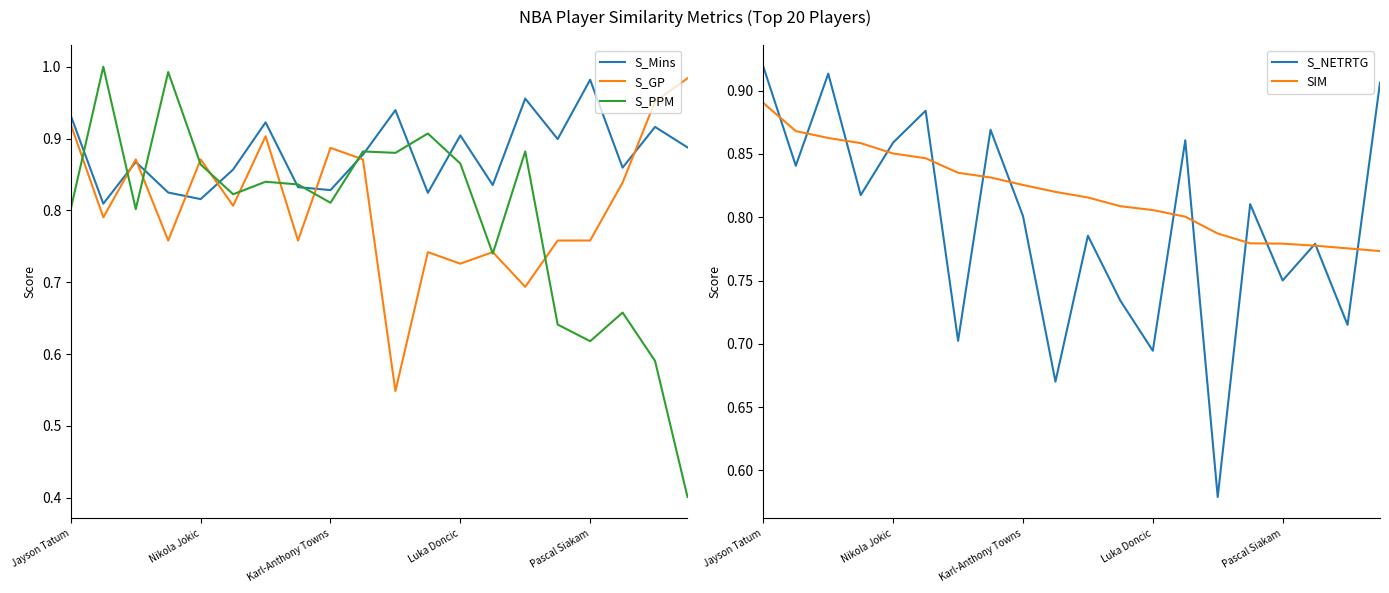

What are all the series names shown in the legend?

S_Mins, S_GP, S_PPM, S_NETRTG, SIM